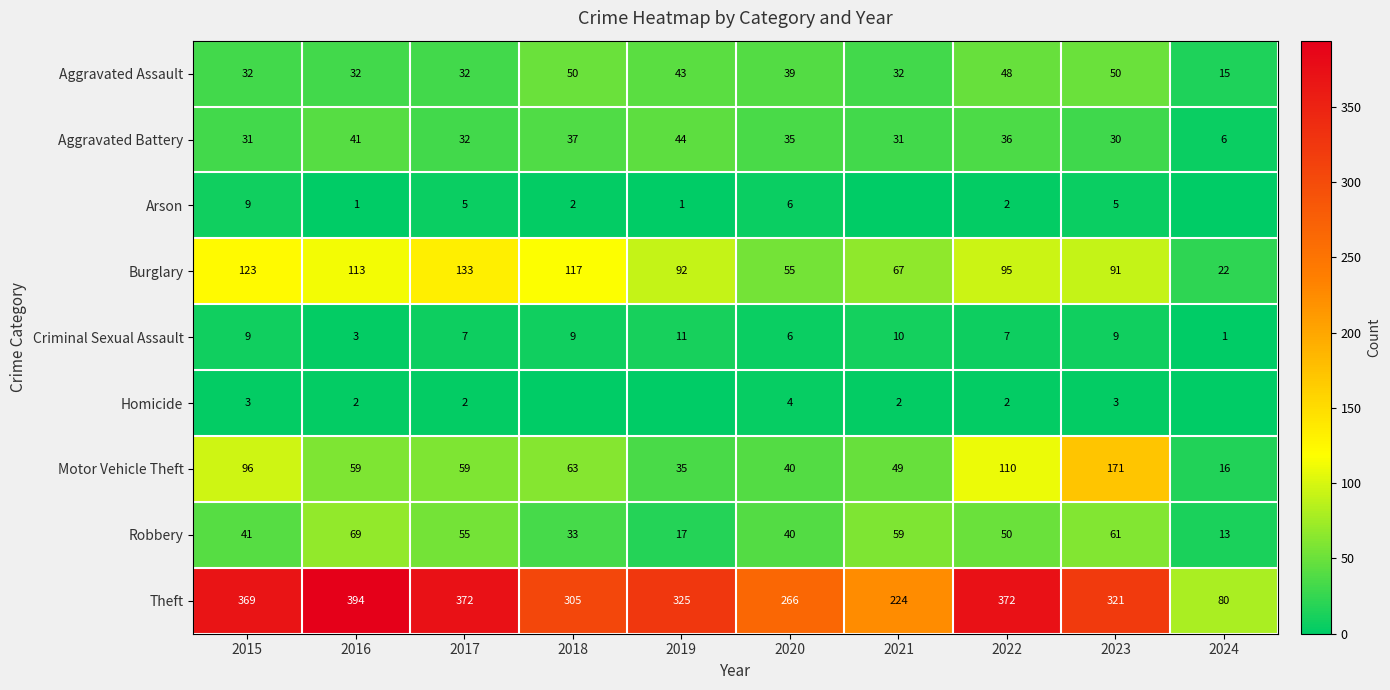

What is the difference between the second highest and minimum values in the Theft series?

292